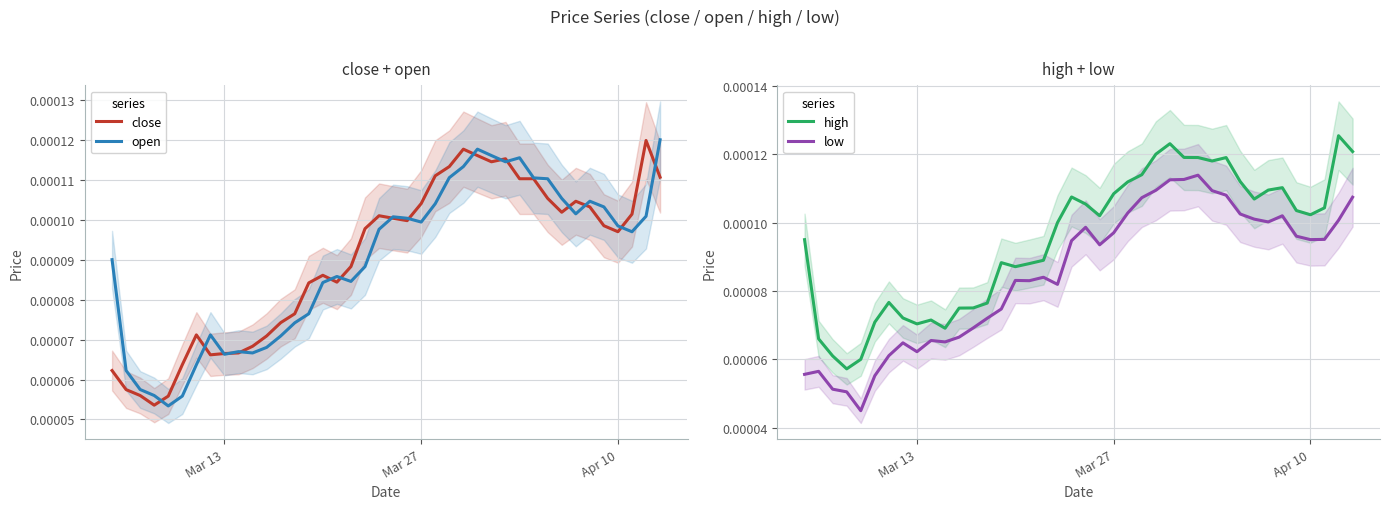

What are all the series names shown in the legend?

close, open, high, low